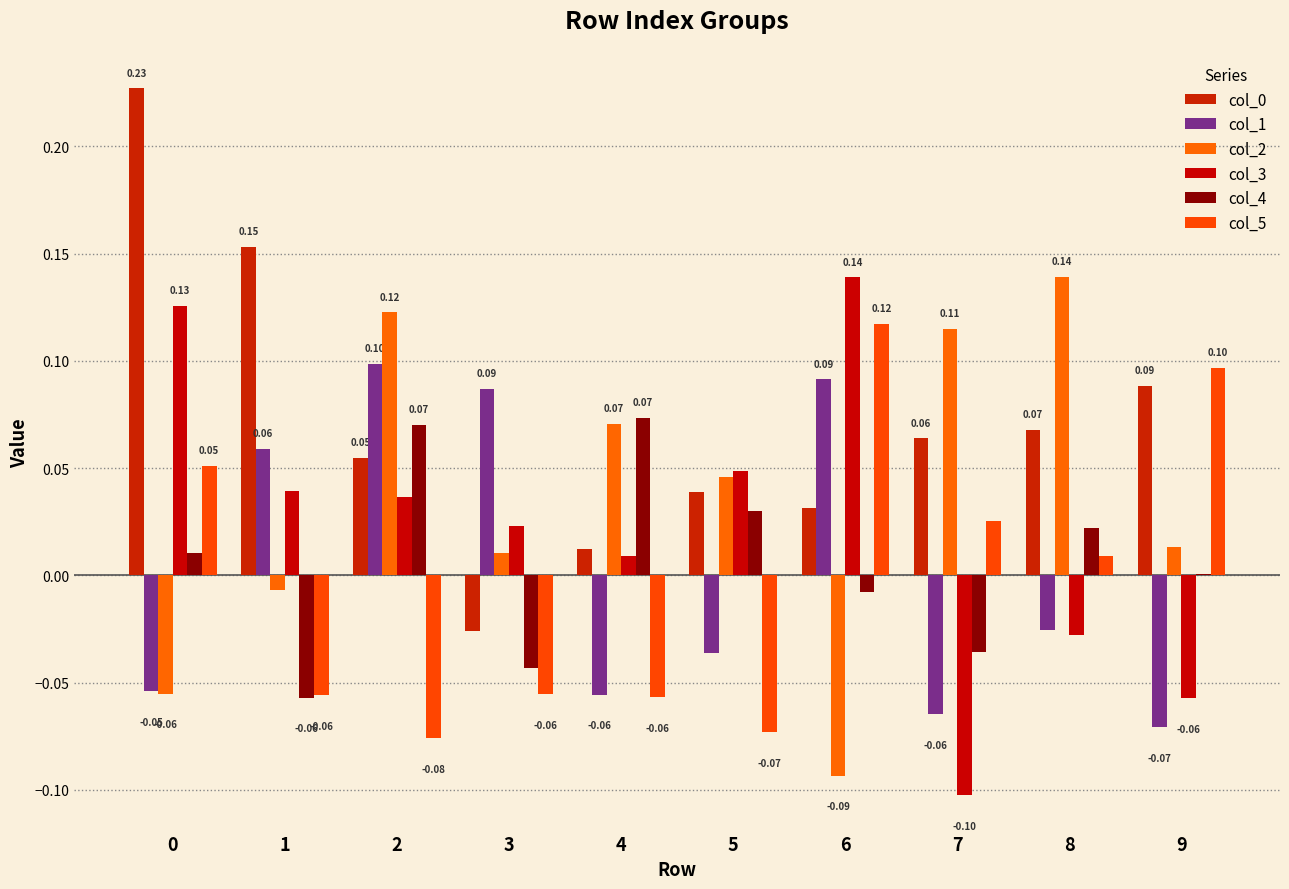

Reading left to right, list all the values displayed in this chart.

col_0: 0.2	0.2	0.1	-0.0	0.0	0.0	0.0	0.1	0.1	0.1
col_1: -0.1	0.1	0.1	0.1	-0.1	-0.0	0.1	-0.1	-0.0	-0.1
col_2: -0.1	-0.0	0.1	0.0	0.1	0.0	-0.1	0.1	0.1	0.0
col_3: 0.1	0.0	0.0	0.0	0.0	0.0	0.1	-0.1	-0.0	-0.1
col_4: 0.0	-0.1	0.1	-0.0	0.1	0.0	-0.0	-0.0	0.0	0.0
col_5: 0.1	-0.1	-0.1	-0.1	-0.1	-0.1	0.1	0.0	0.0	0.1